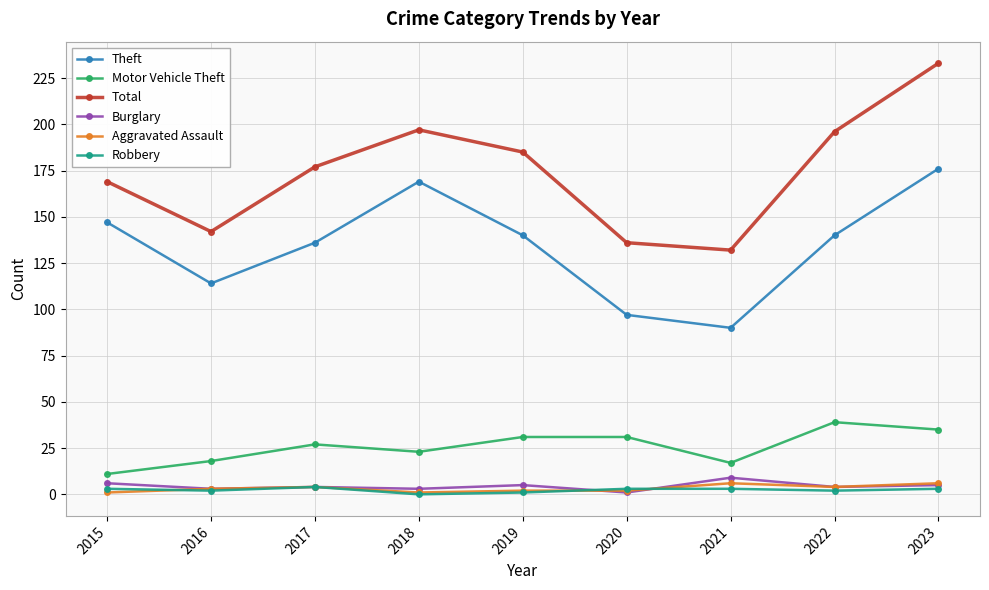

Which category has the highest value across all series?

2023